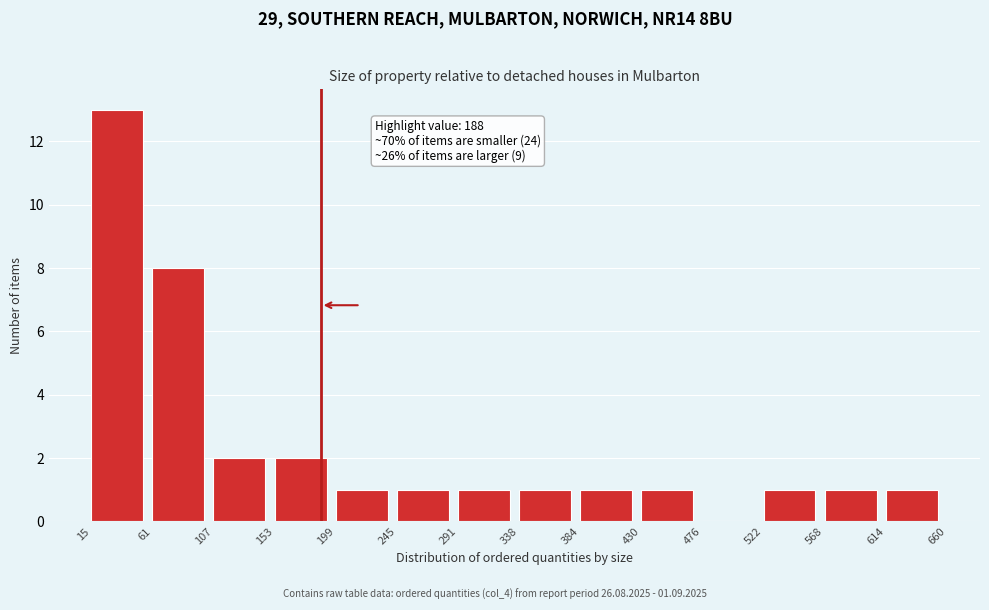

Over which range of the x-axis is the bar tallest?

15 to 61